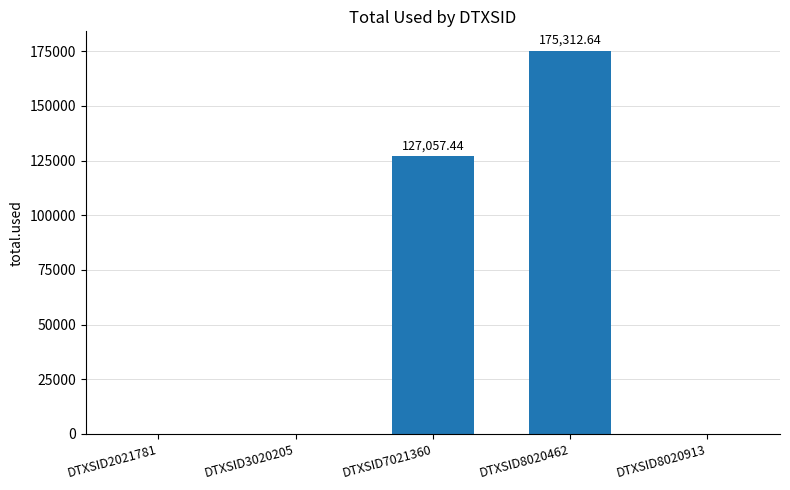

Does the chart contain stacked bars?

No